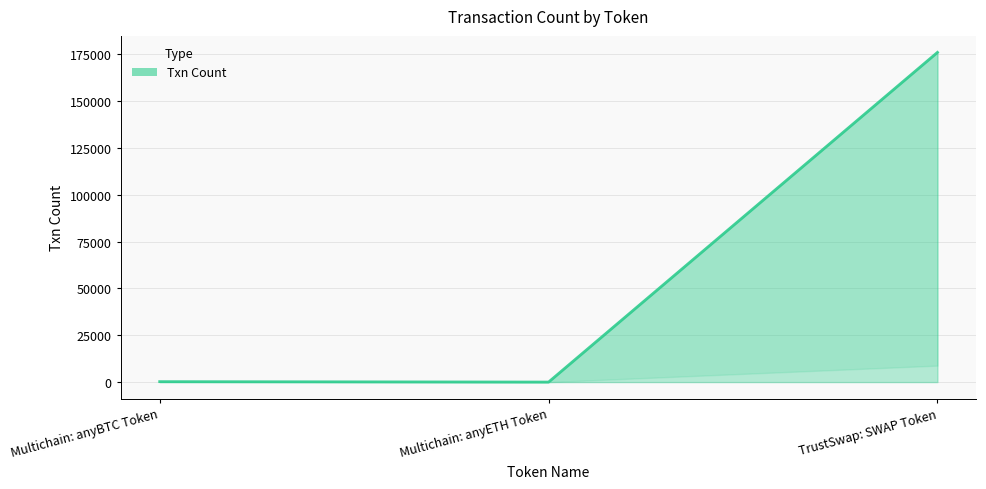

What is the difference between the values at Multichain: anyETH Token and TrustSwap: SWAP Token?

175903